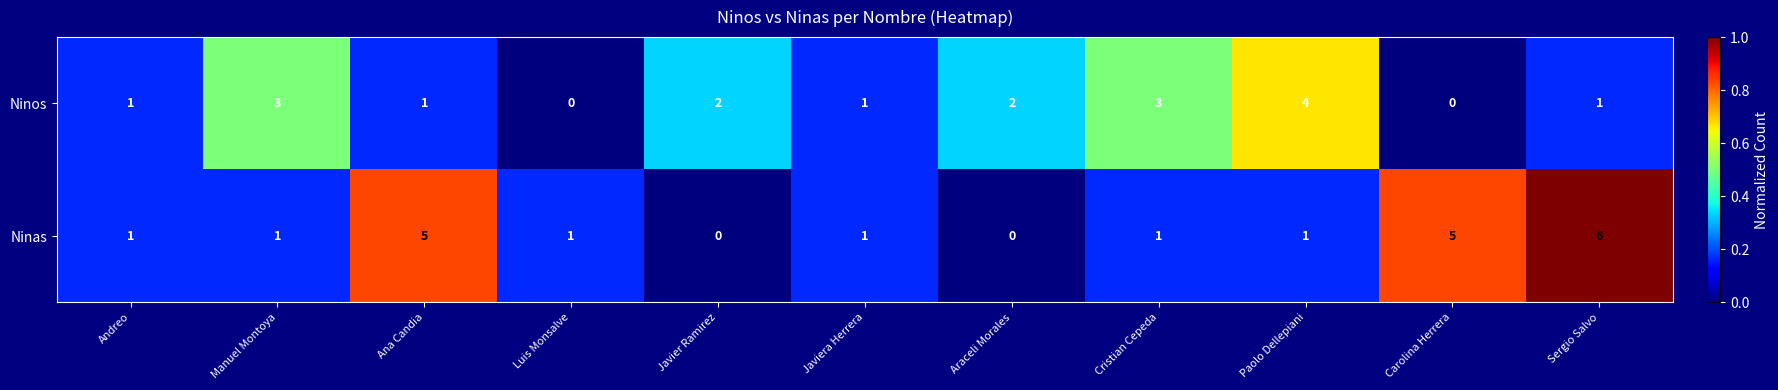

Between Ana Candia and Javier Ramirez, which series saw the biggest shift?

Ninas